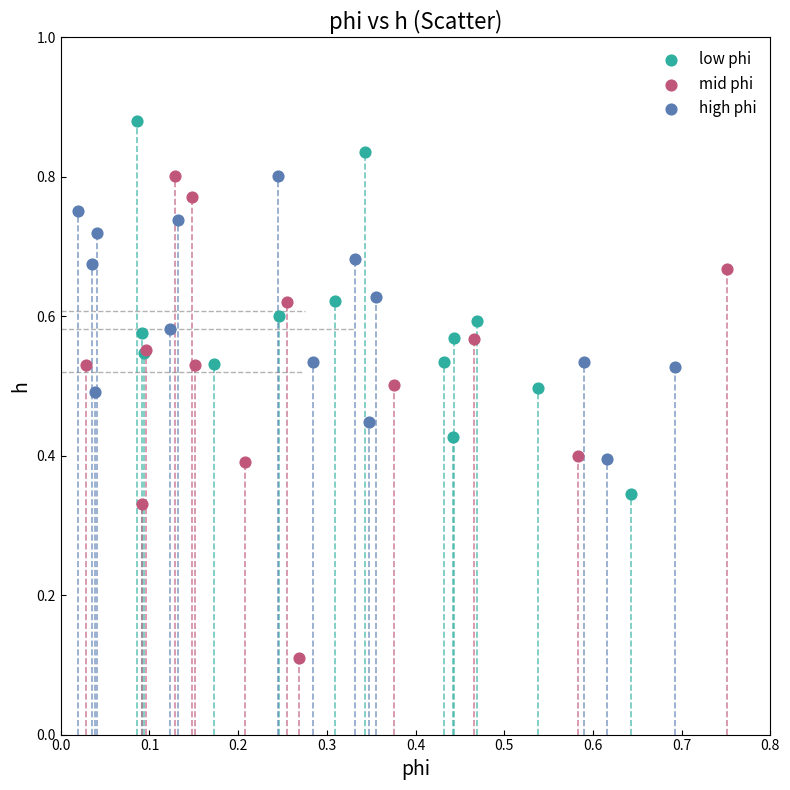

Which series contains the lowest Y value?

mid phi